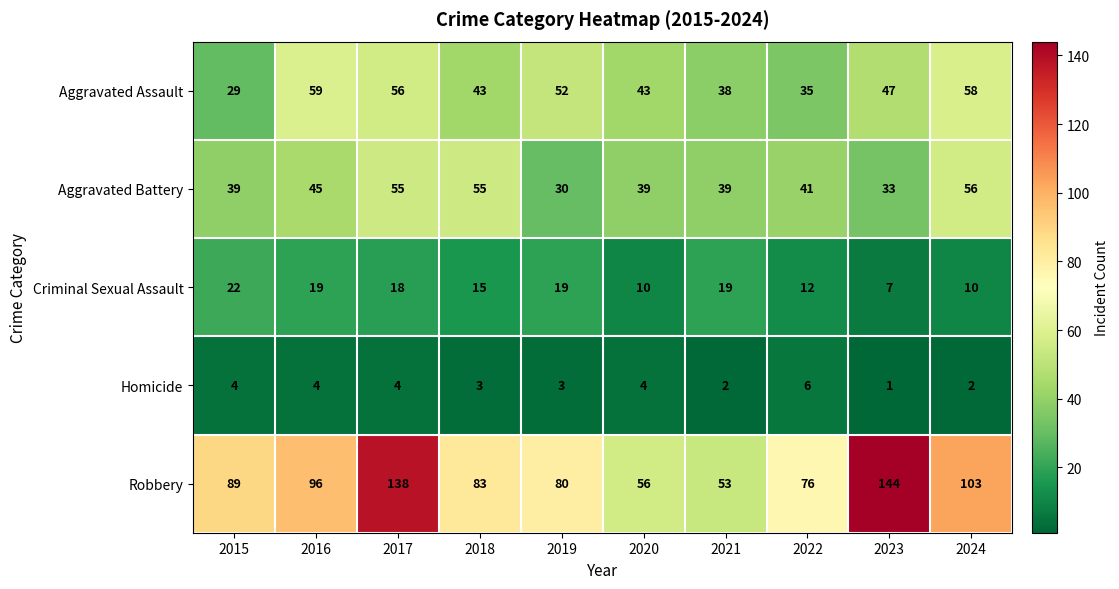

At which category is the sum across all series the highest?

2017